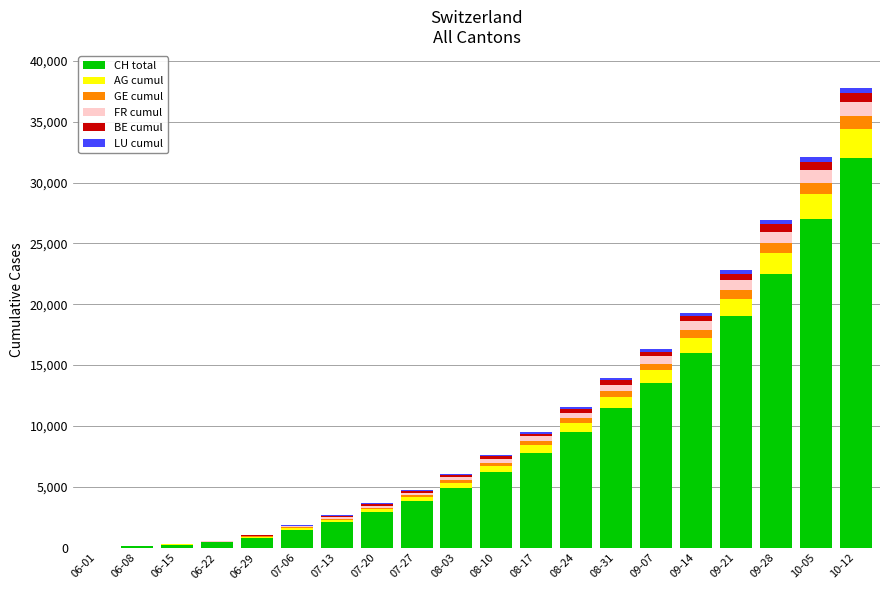

At which category is the sum across all series the highest?

10-12